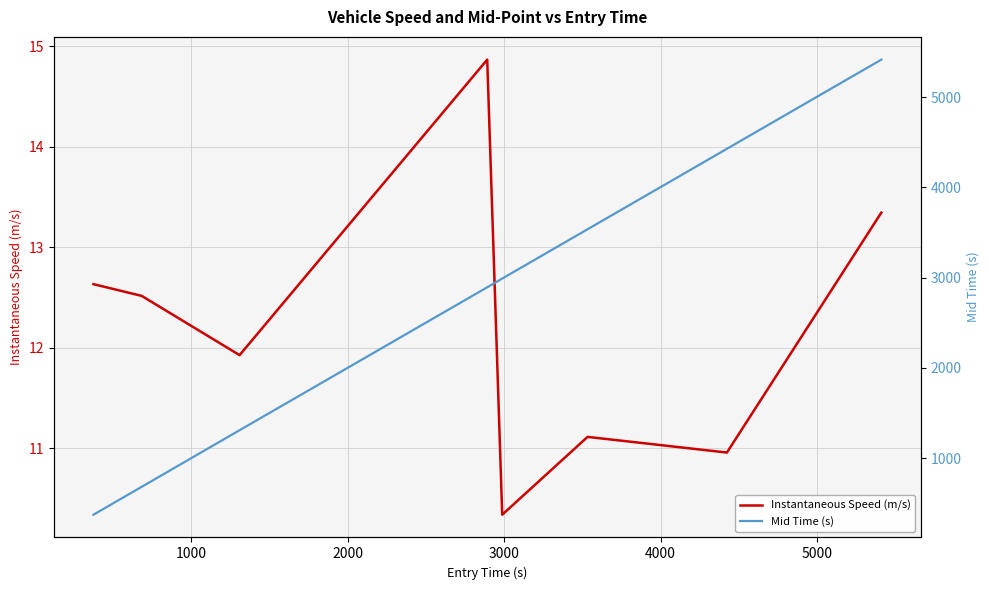

Is this an area chart (filled region under the line)?

No